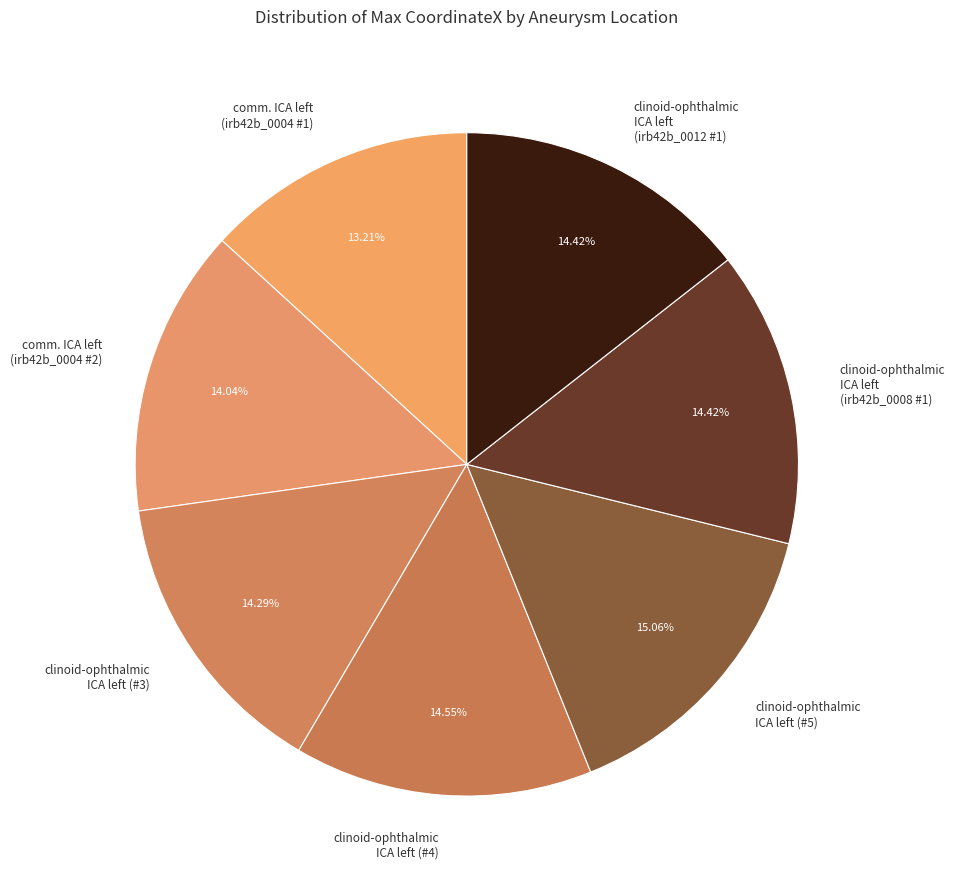

To the nearest percent, what is the average slice percentage?

14%